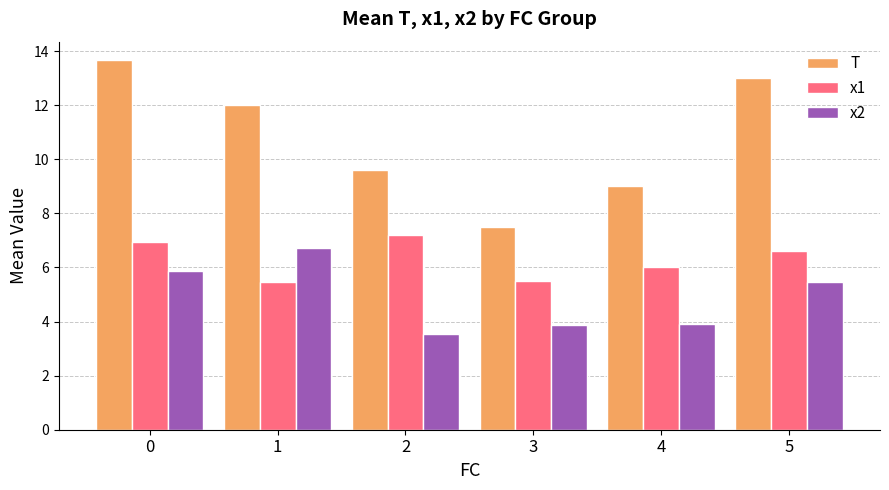

Reading left to right, what are all the values shown in this chart?

T: 0=13.7	1=12.0	2=9.6	3=7.5	4=9.0	5=13.0
x1: 0=7.0	1=5.5	2=7.2	3=5.5	4=6.0	5=6.6
x2: 0=5.9	1=6.7	2=3.5	3=3.9	4=3.9	5=5.5